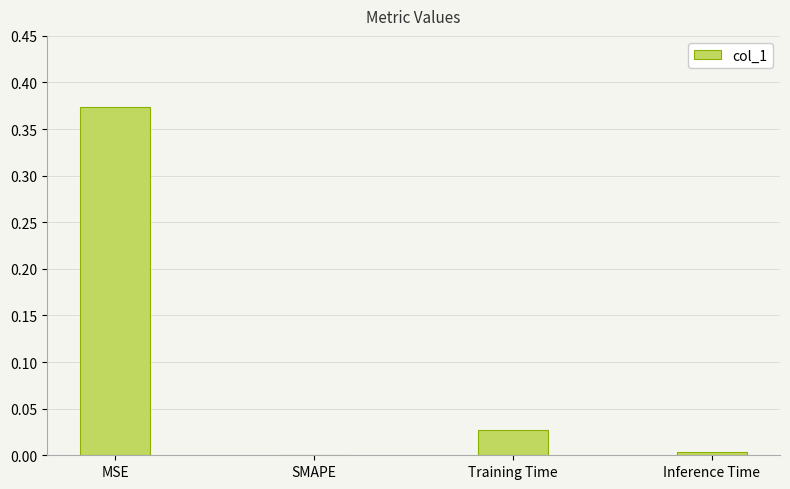

At which category does the chart reach its peak across all series?

MSE